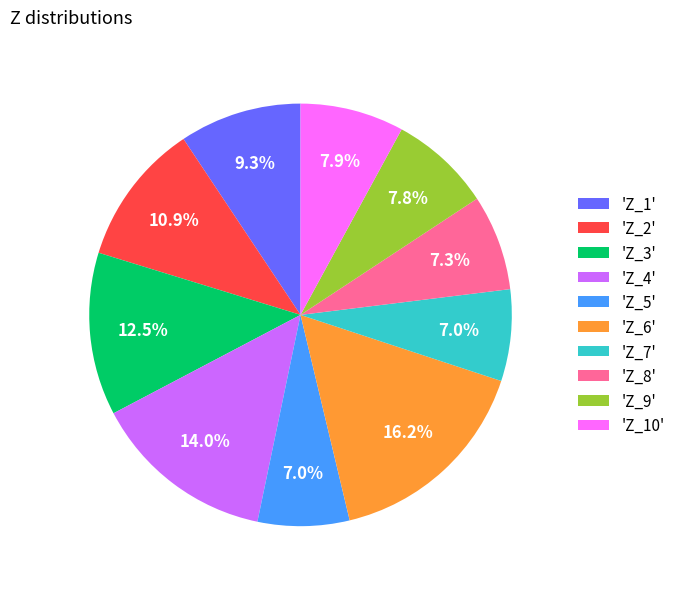

Count the number of slices in the pie.

10